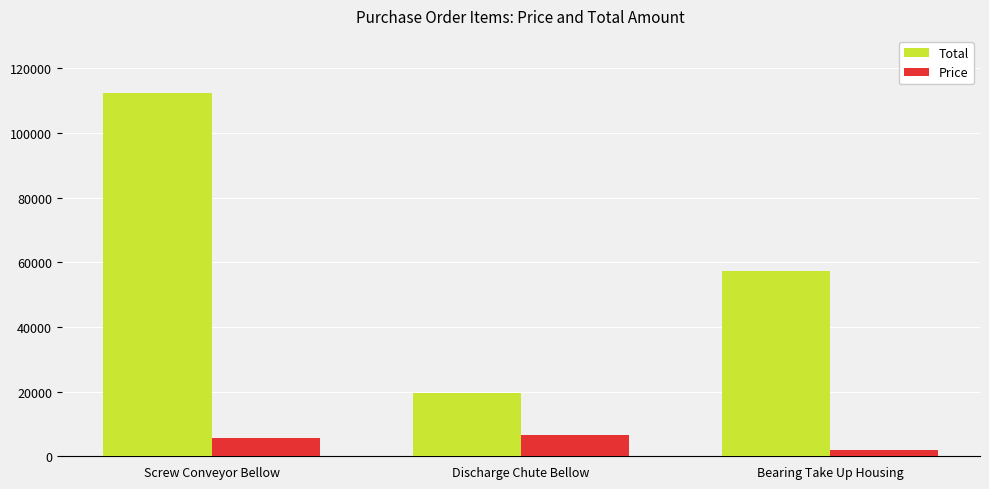

Are the bars grouped side by side (vs. stacked)?

Yes